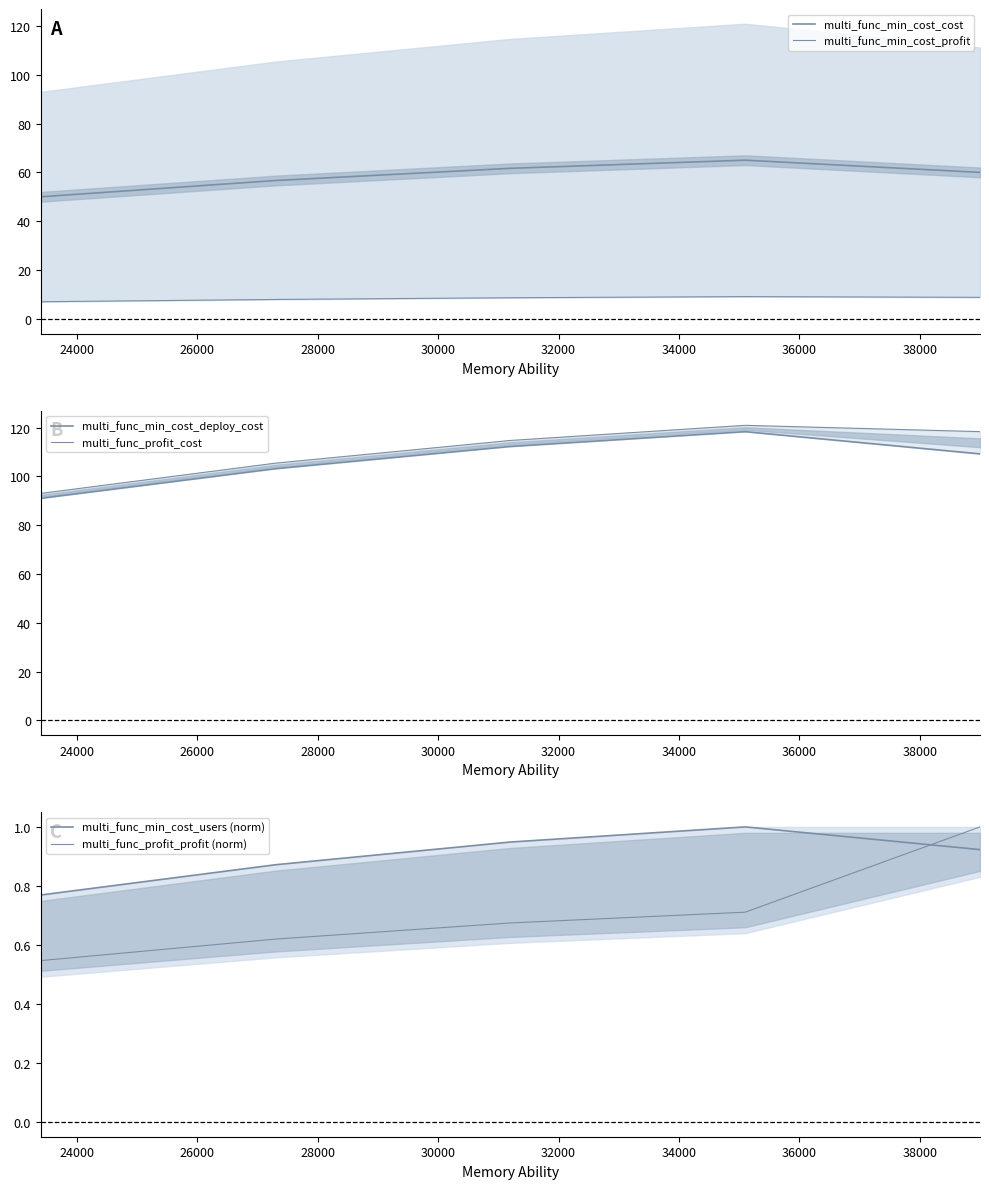

Is the value of multi_func_min_cost_users (norm) at 22000 greater than the value of multi_func_min_cost_cost at 28000?

No